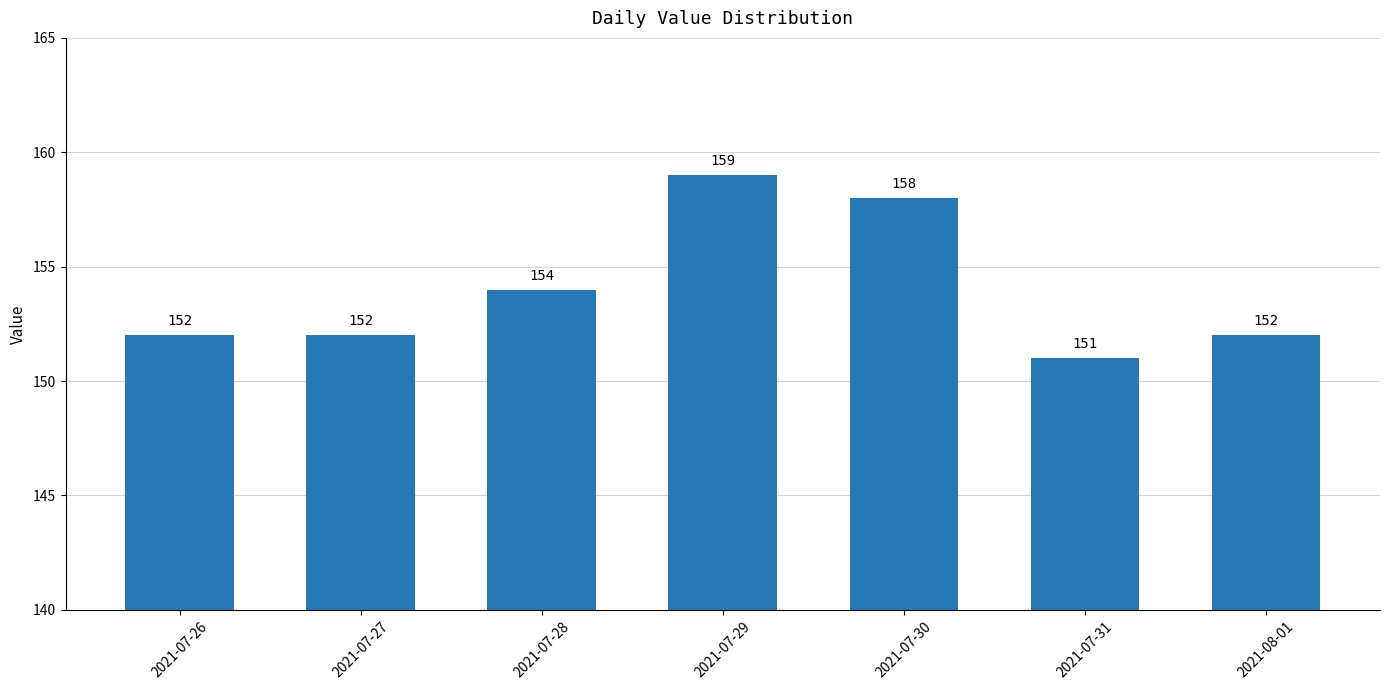

Approximately how many times larger is the value at 2021-07-31 compared to 2021-07-28?

1.0